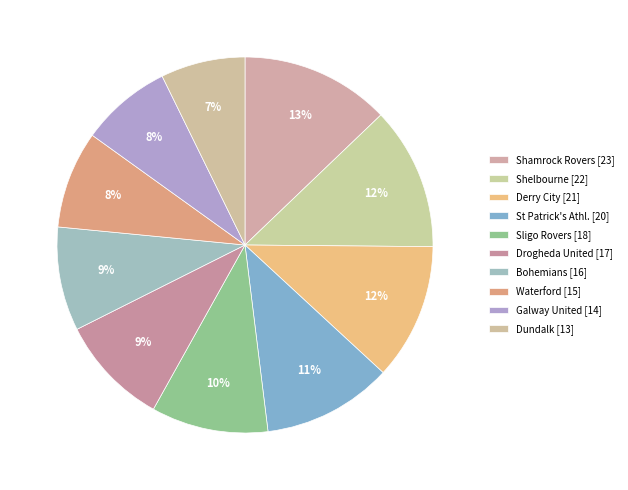

How many slices are in this pie chart?

10